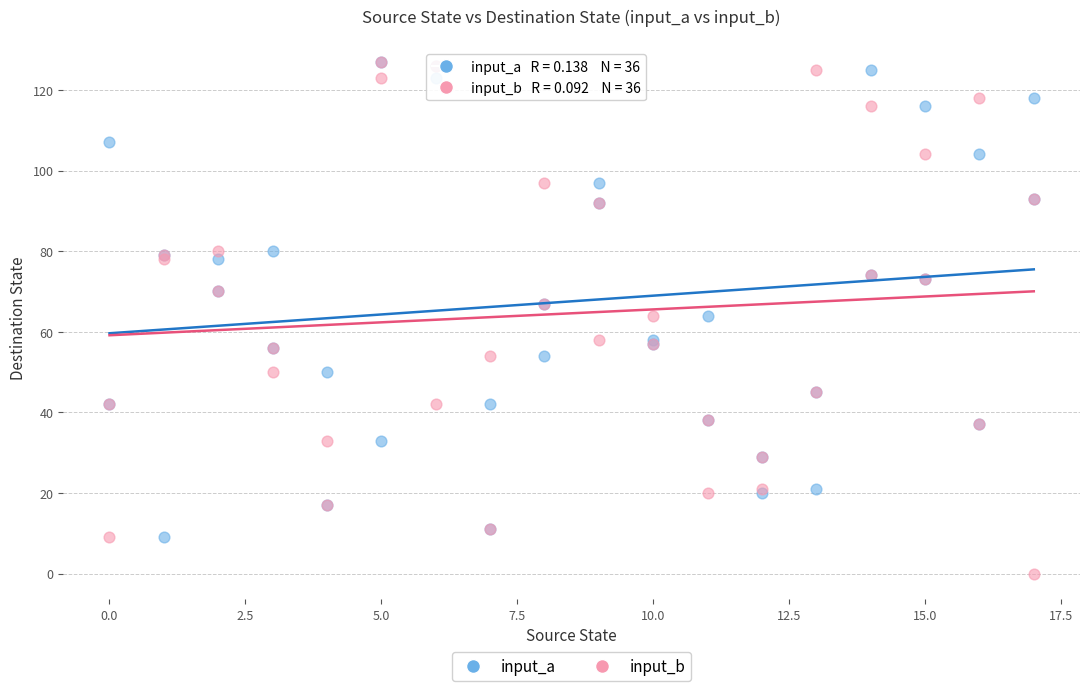

Which series has the largest Y range (max minus min)?

input_b